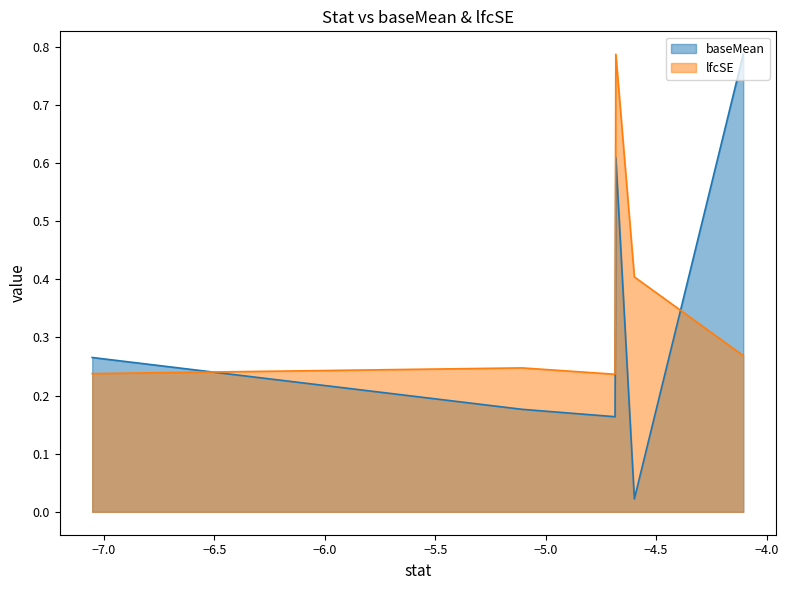

How many times do baseMean and lfcSE cross each other?

2